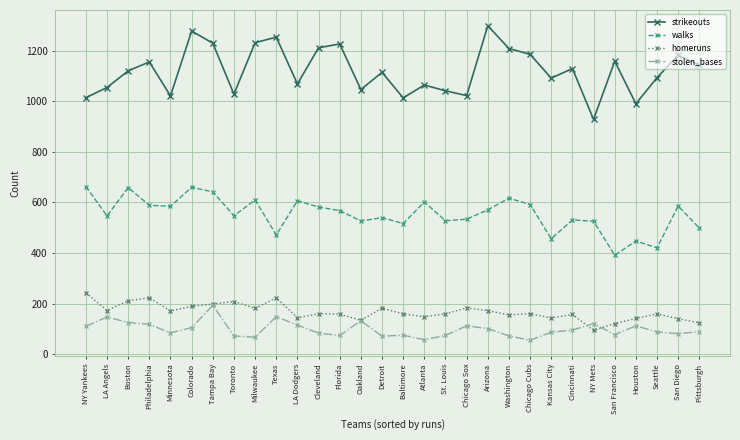

At which label does stolen_bases reach its peak?

Tampa Bay